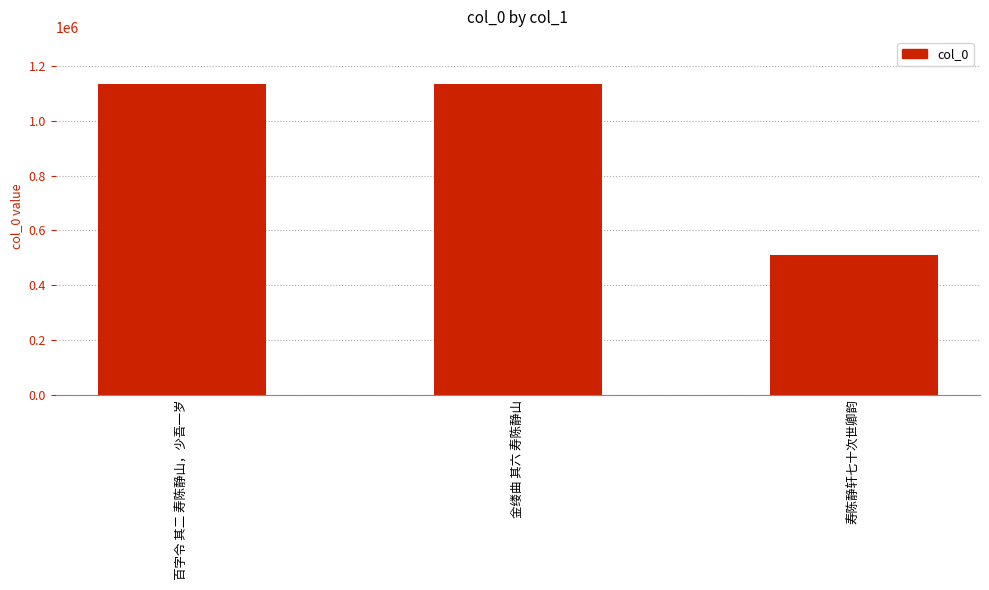

How many data points are less than 1137019?

1